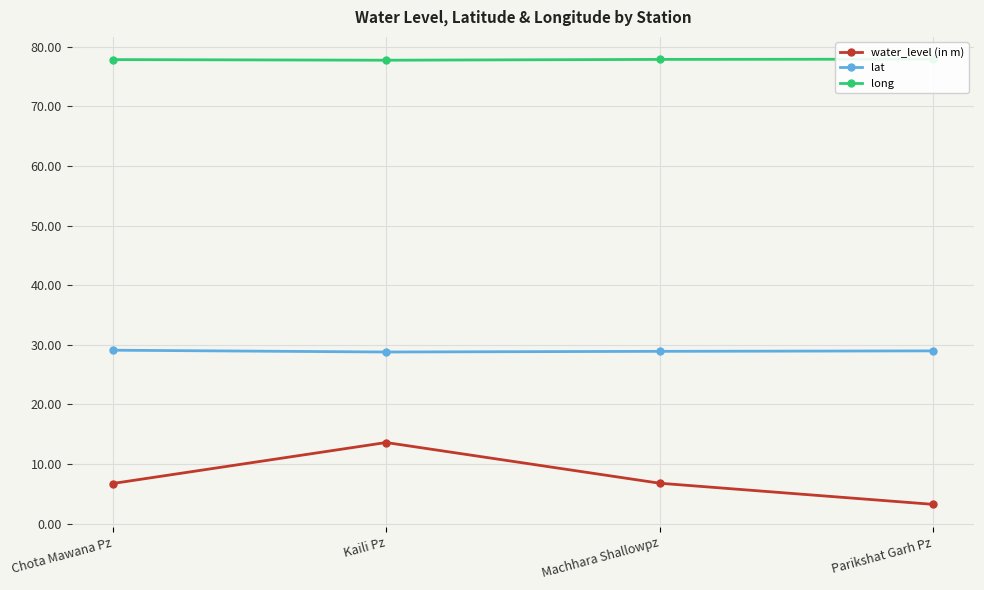

Reading left to right, extract all data points from this chart.

water_level (in m): 6.7	13.6	6.8	3.2
lat: 29.1	28.8	28.9	29.0
long: 77.9	77.8	77.9	77.9